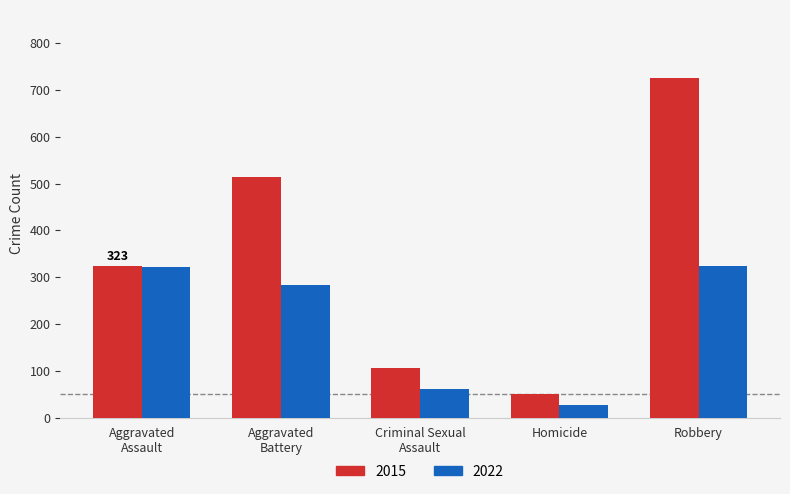

Which series has the largest range (max minus min)?

2015